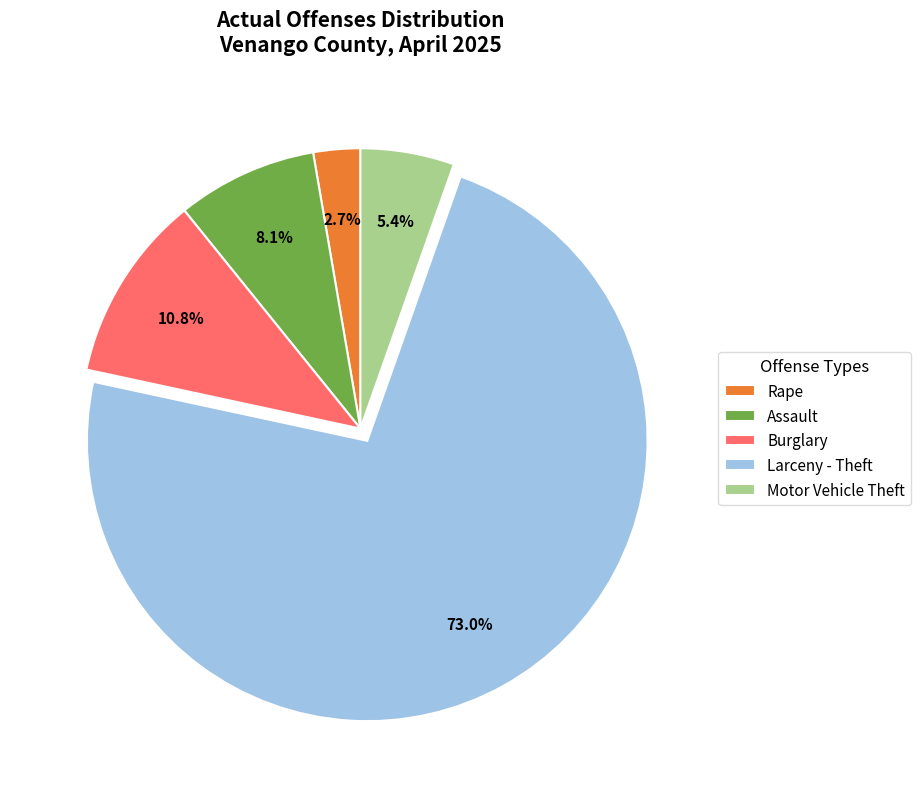

What is the majority slice?

Larceny - Theft